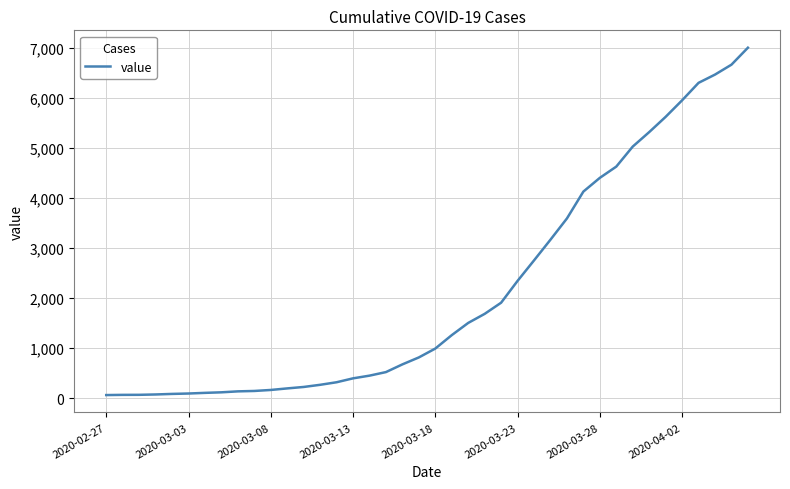

Is this an area chart (filled region under the line)?

No